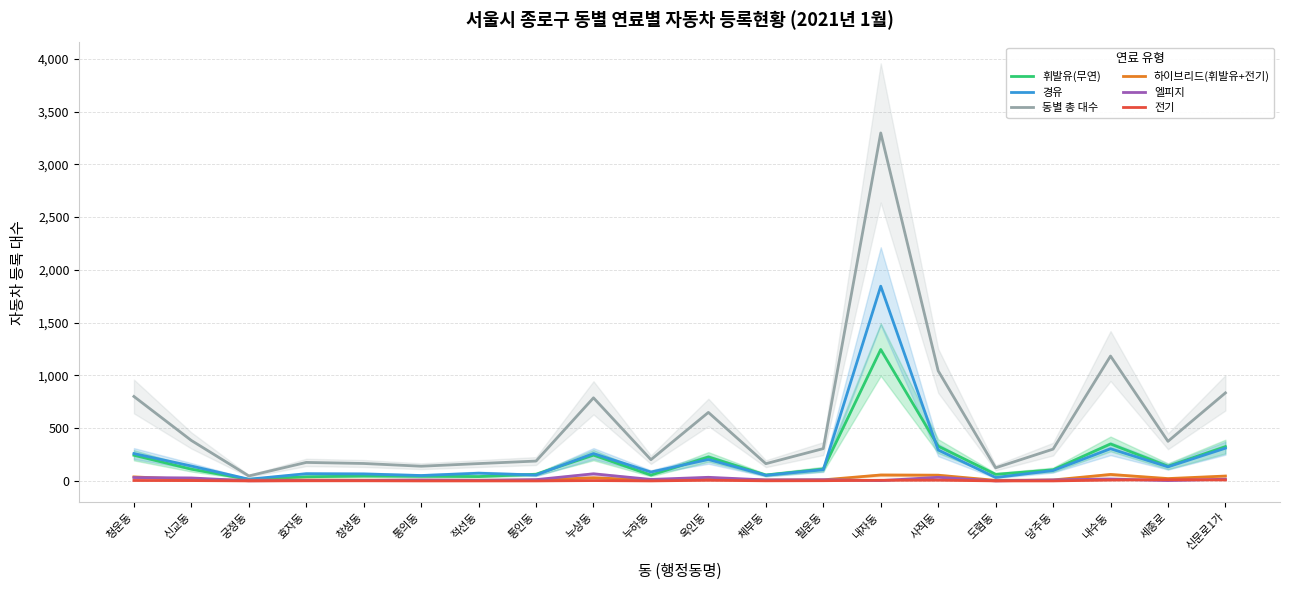

Reading right to left, list all the values displayed in this chart.

휘발유(무연): 325	139	350	105	62	329	1245	112	56	227	55	244	63	41	44	46	39	14	111	243
경유: 310	133	305	98	32	293	1845	106	53	203	84	259	56	73	51	66	68	16	141	259
동별 총 대수: 834	375	1183	301	124	1043	3297	306	163	649	201	787	188	164	139	165	175	47	383	800
하이브리드(휘발유+전기): 46	22	61	9	5	54	56	10	9	21	6	30	8	6	7	7	8	6	13	38
엘피지: 16	3	18	9	0	34	3	11	9	34	14	67	12	5	8	4	4	1	28	32
전기: 9	11	8	0	0	7	6	2	1	6	0	3	0	0	0	1	1	0	3	4